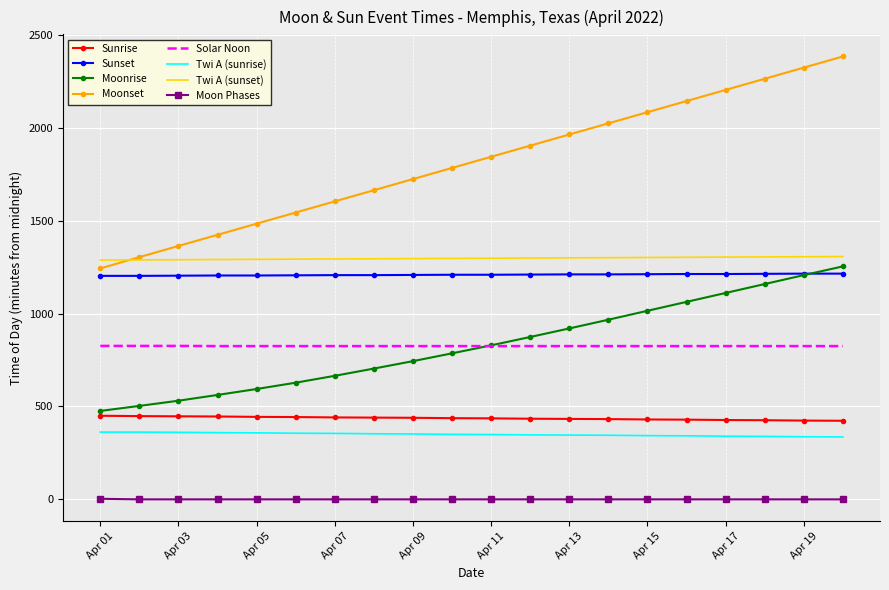

Which series has the widest spread of values?

Moonset